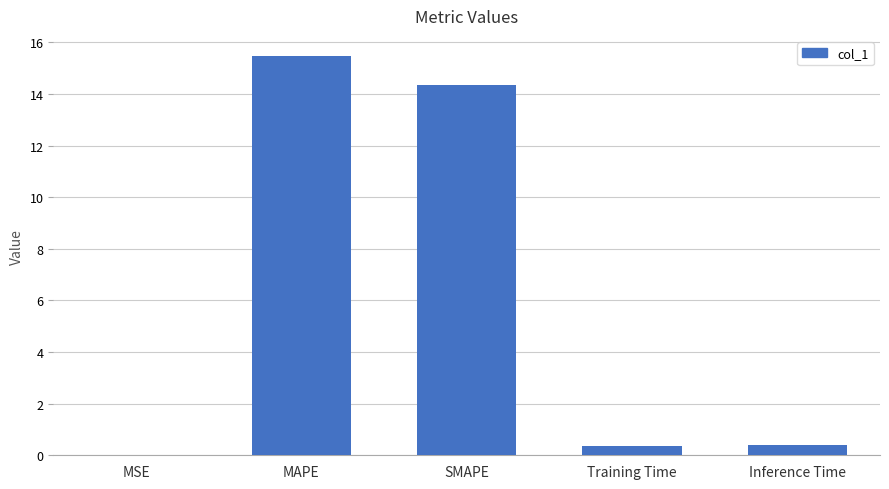

What is the greatest value displayed?

15.5